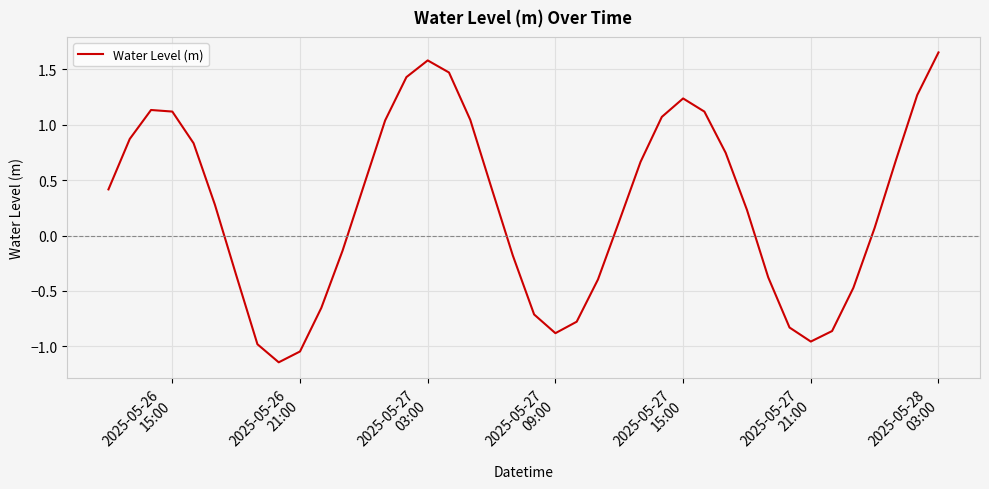

What is the difference between the maximum and minimum values?

2.8